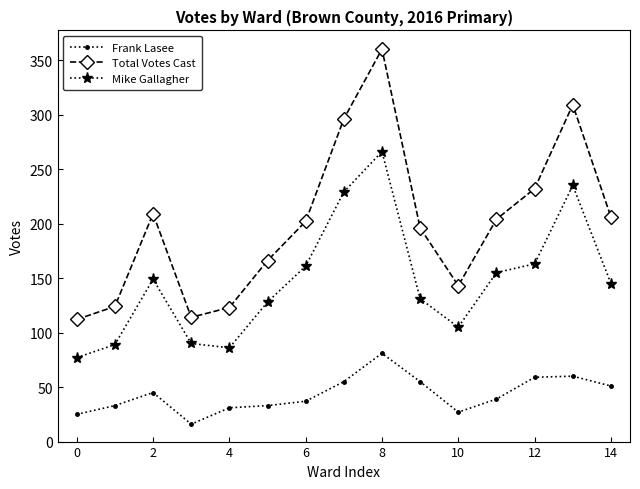

How many lines are shown in the chart?

3